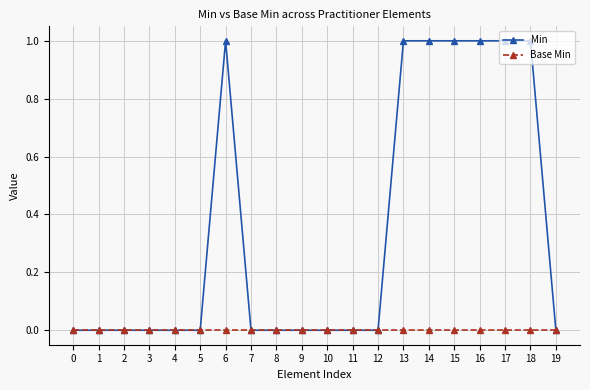

Reading left to right, extract all data points from this chart.

Min: 0=0	1=0	2=0	3=0	4=0	5=0	6=1	7=0	8=0	9=0	10=0	11=0	12=0	13=1	14=1	15=1	16=1	17=1	18=1	19=0
Base Min: 0=0	1=0	2=0	3=0	4=0	5=0	6=0	7=0	8=0	9=0	10=0	11=0	12=0	13=0	14=0	15=0	16=0	17=0	18=0	19=0